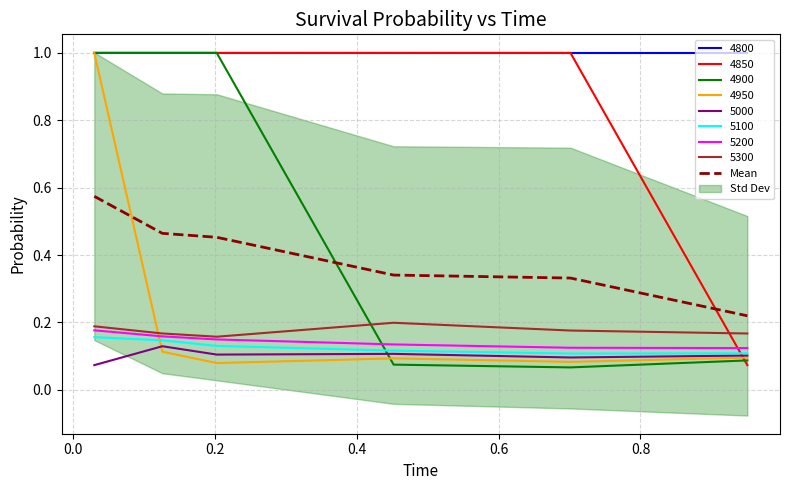

What is the sum of all values?

2.4